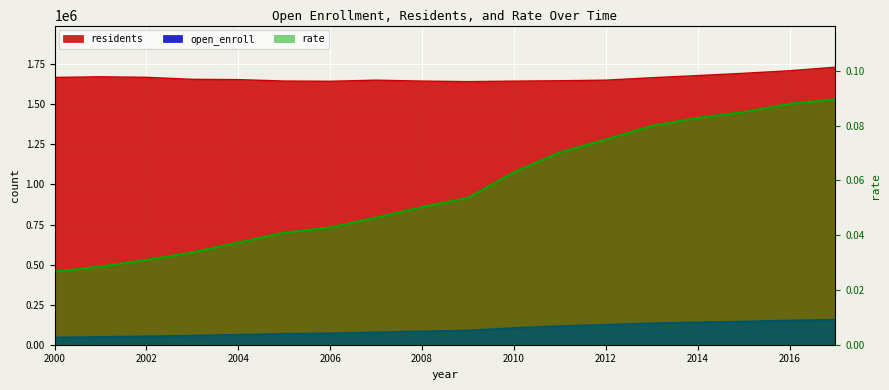

How many categories are shown in the chart?

18